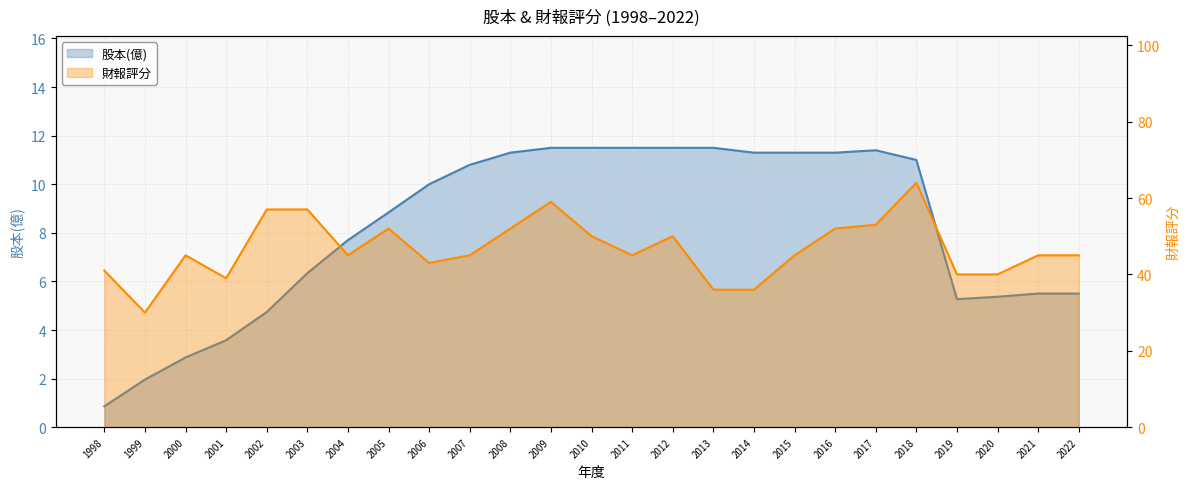

What is the average value of the 財報評分 series?

46.6